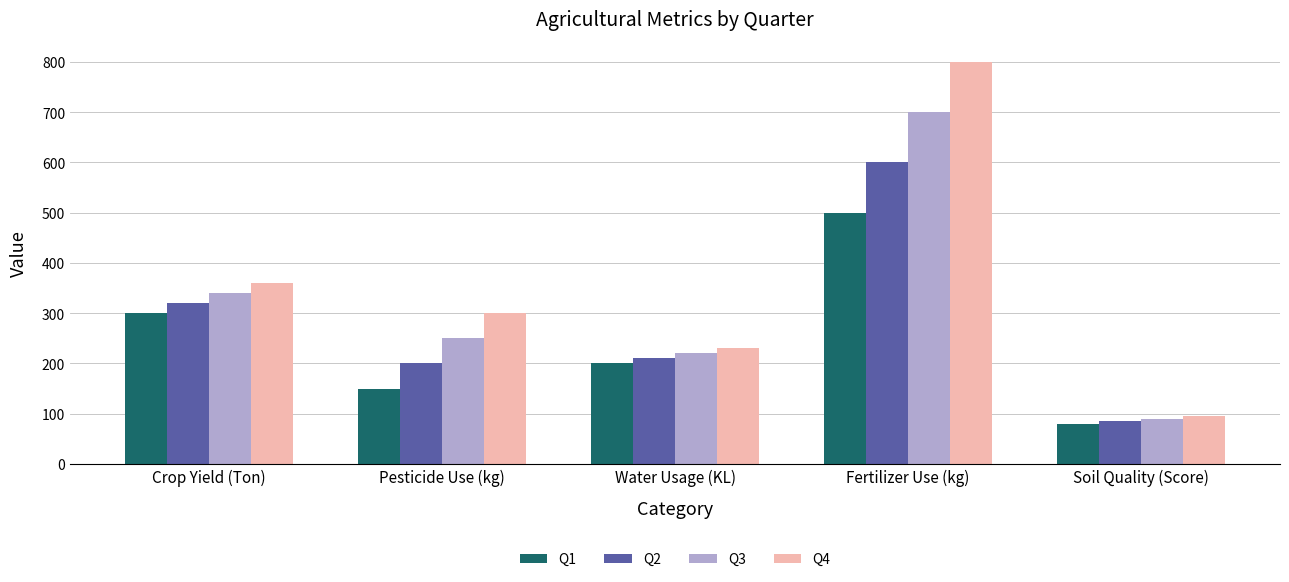

Reading left to right, transcribe all the data shown in this chart.

Q1: 300	150	200	500	80
Q2: 320	200	210	600	85
Q3: 340	250	220	700	90
Q4: 360	300	230	800	95